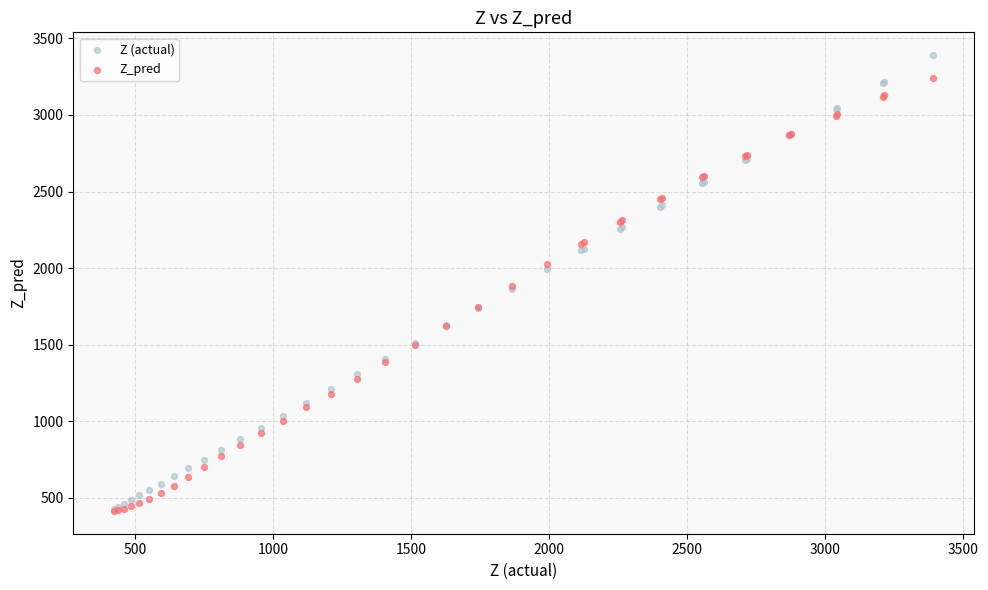

Which series has the widest spread of Y values?

Z (actual)